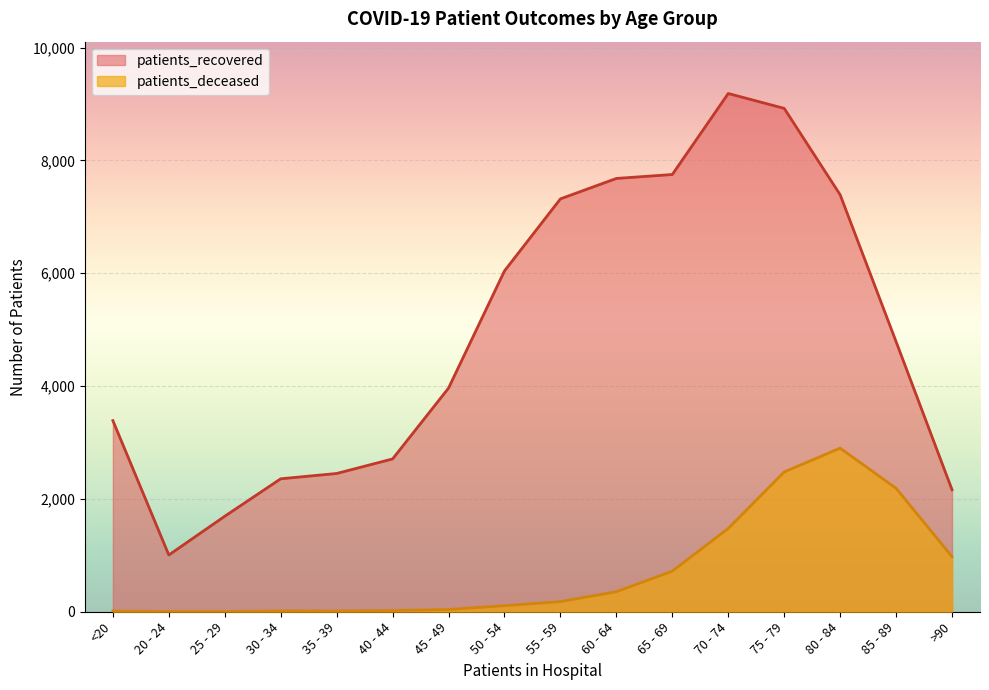

The patients_deceased series shows 1 at 20 - 24. True or false?

False